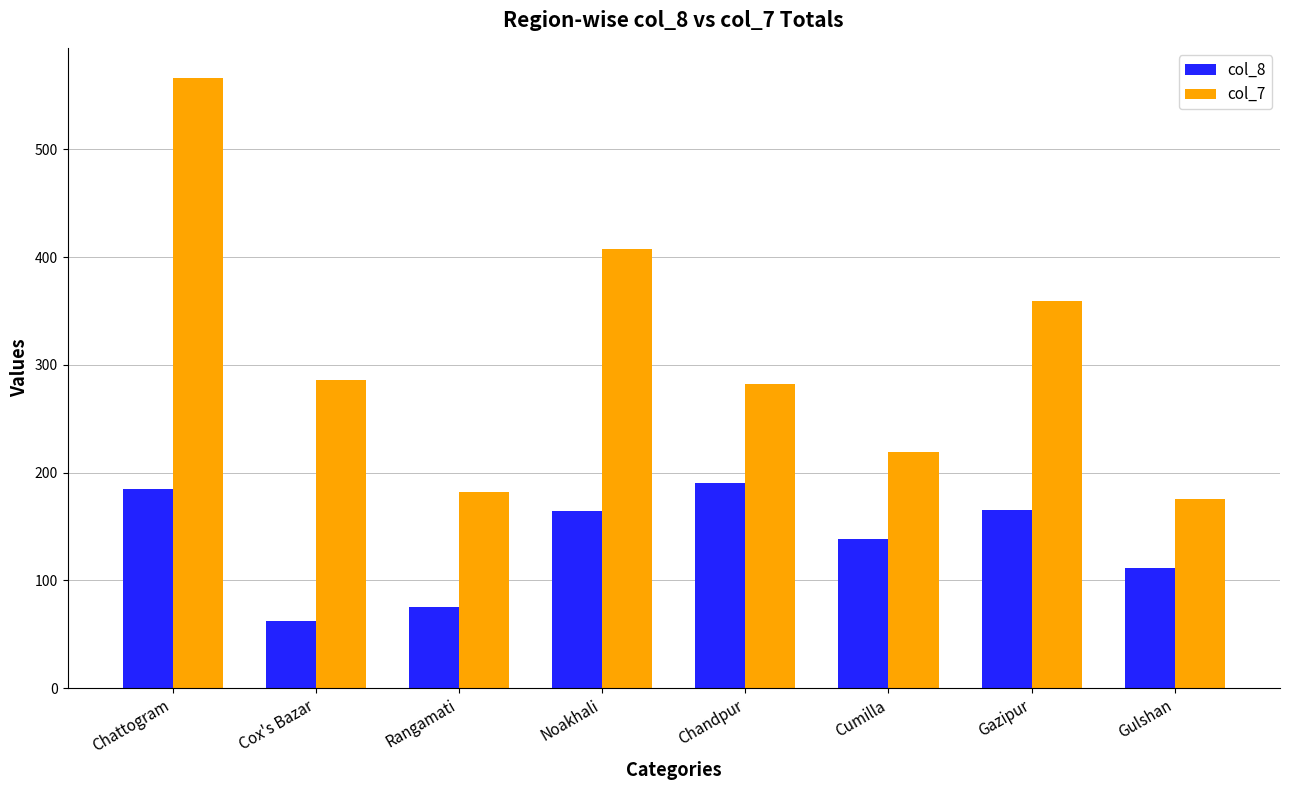

What is the minimum value for col_8?

62